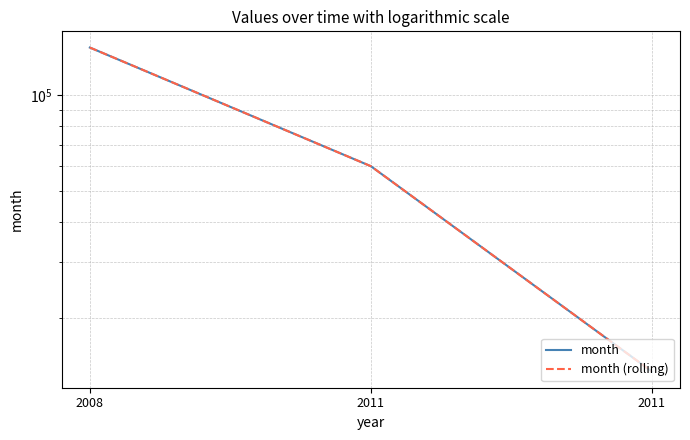

Which series changed the most between 2008 and 2011?

month